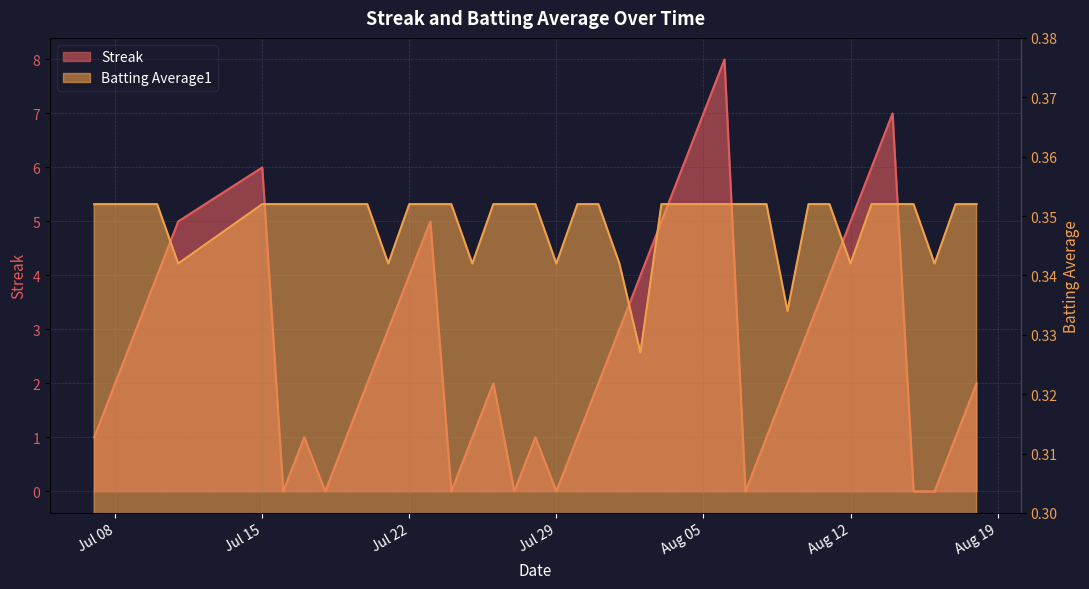

List the series in order of their overall mean, lowest first.

Batting Average1, Streak